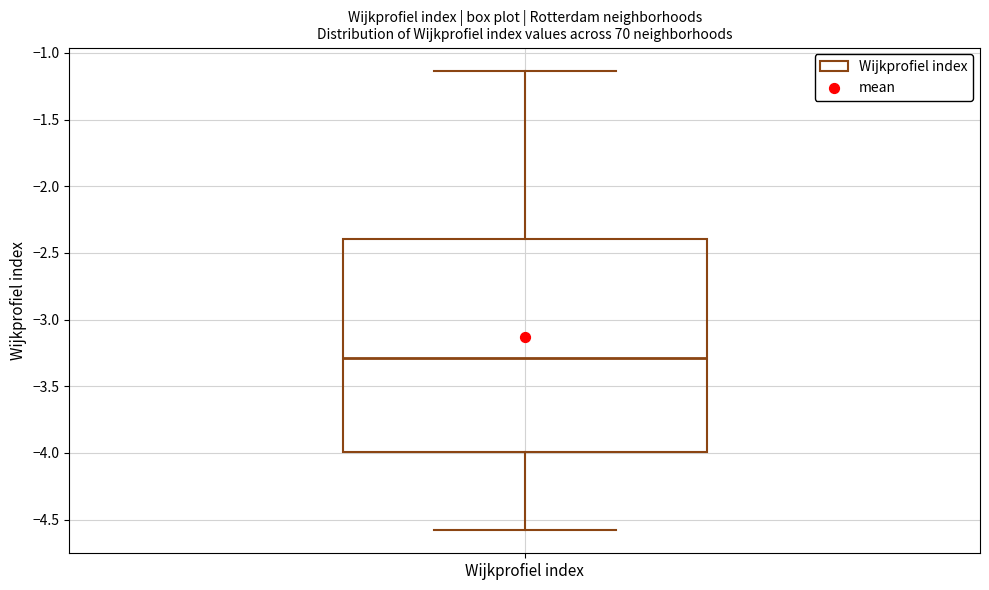

Where does the median line of the box for Wijkprofiel index sit on the y-axis? The values are not printed on the chart, so give them approximately, as read against the axis.

-3.30